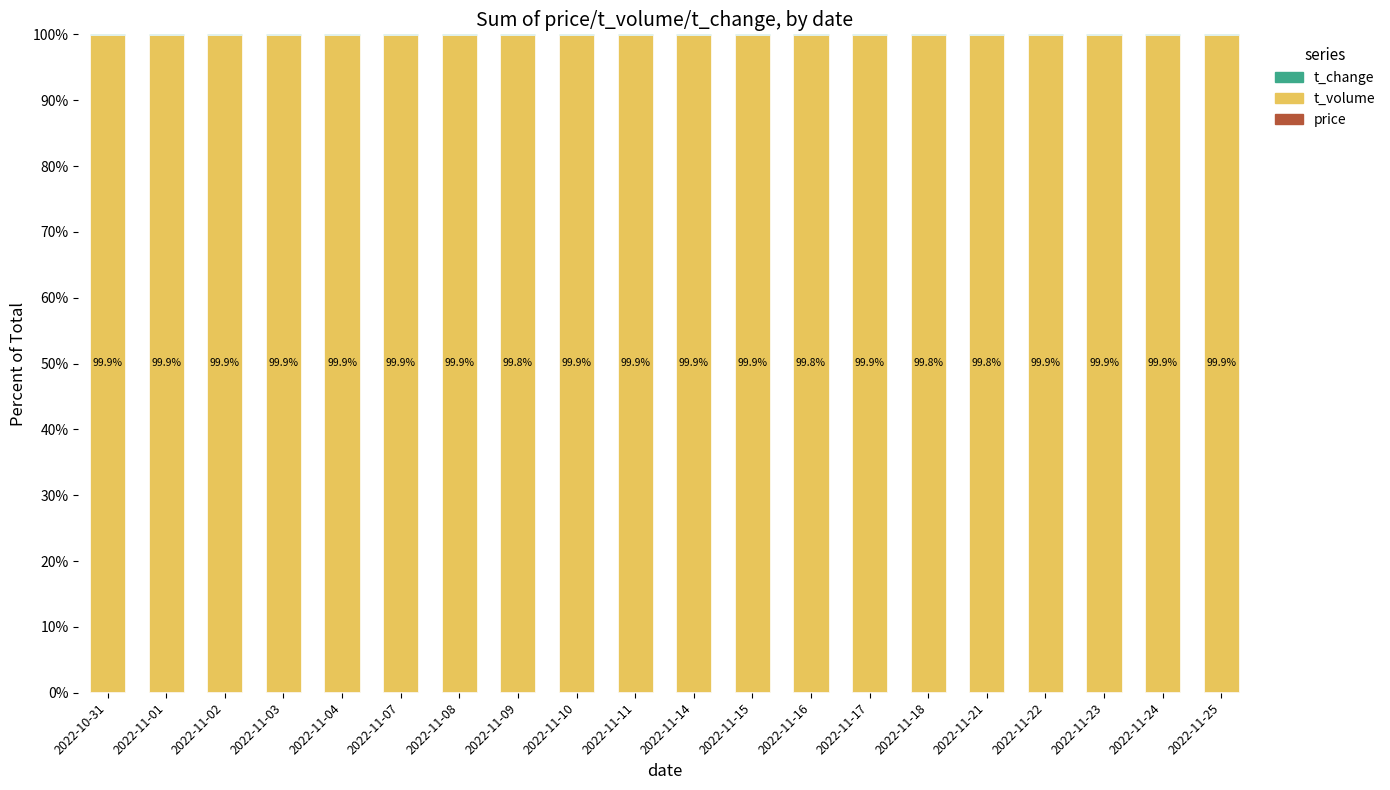

Which series has the widest spread of values?

t_volume